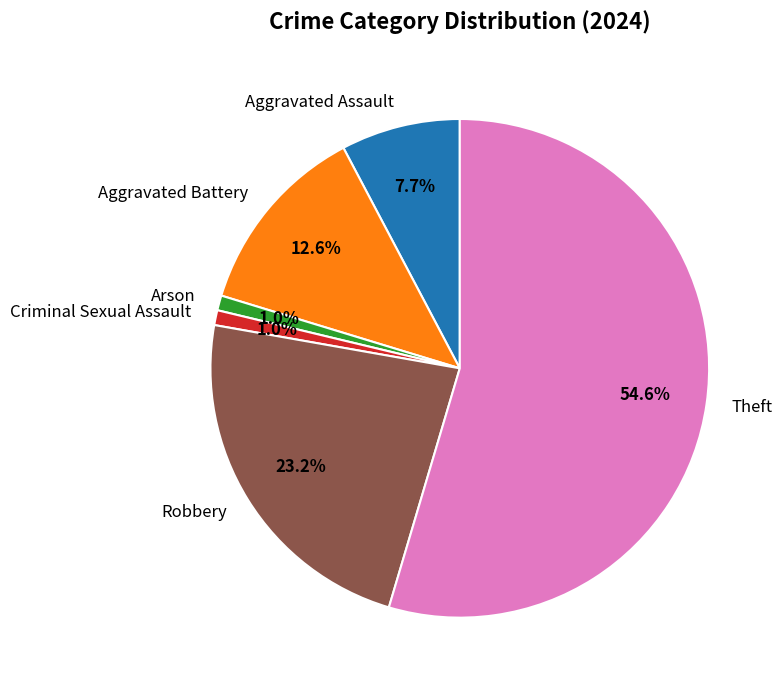

To the nearest percent, what portion does Aggravated Assault represent?

8%